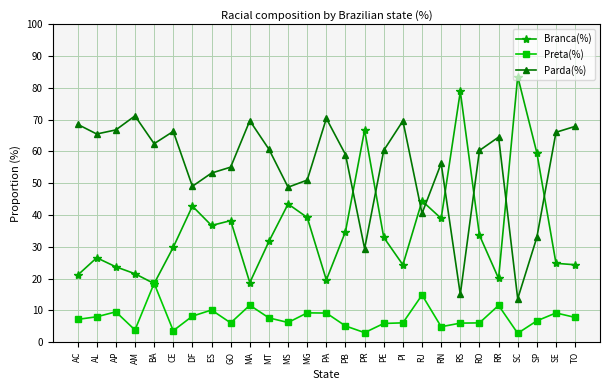

Which series has the largest range (max minus min)?

Branca(%)